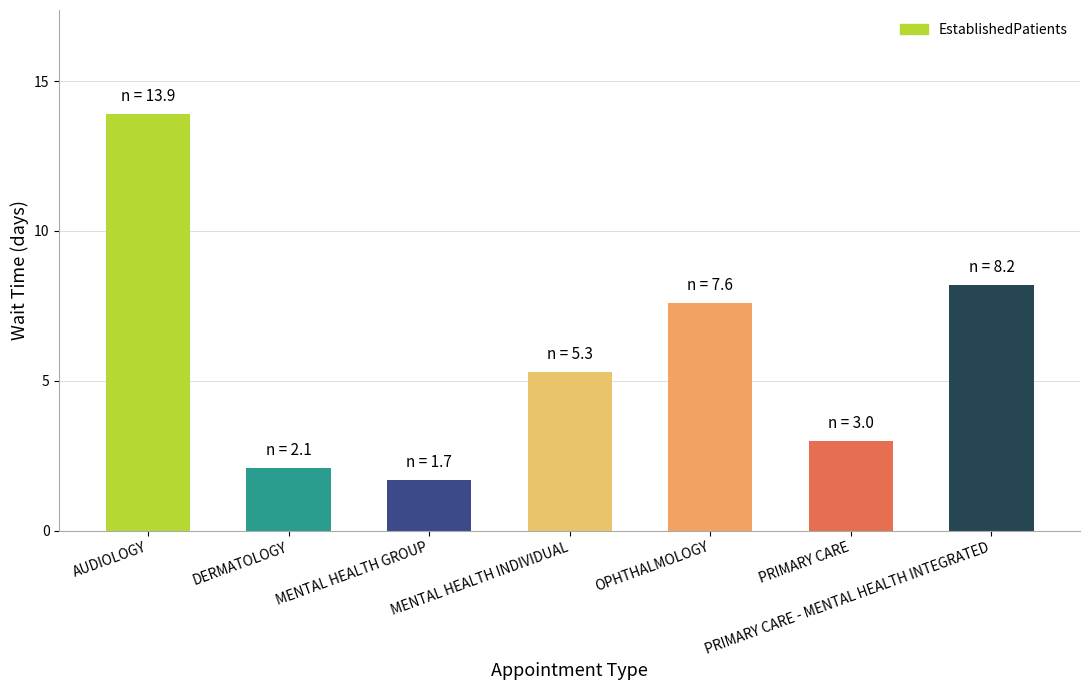

Reading left to right, what are all the values shown in this chart?

13.9	2.1	1.7	5.3	7.6	3.0	8.2